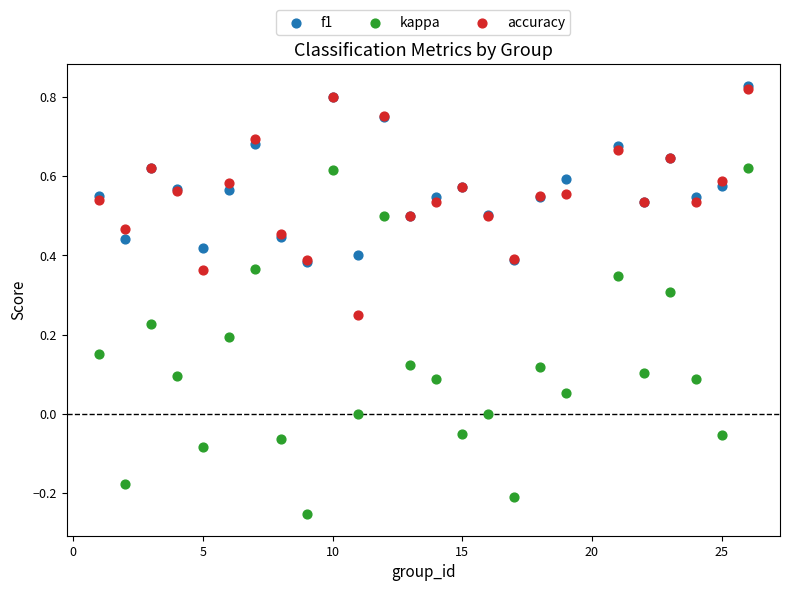

Which series reaches the maximum Y coordinate?

f1